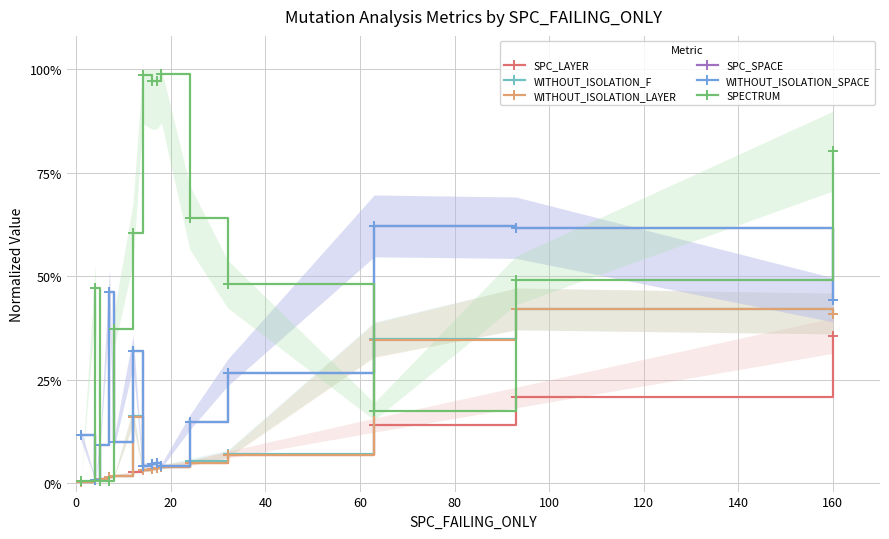

Which series has the largest range (max minus min)?

SPECTRUM